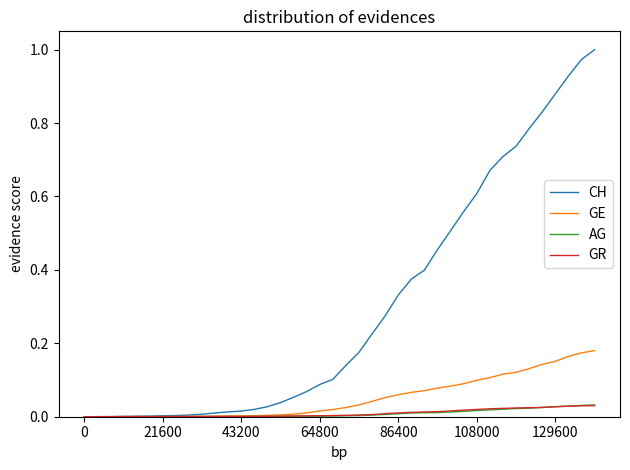

Which series has the largest range (max minus min)?

CH